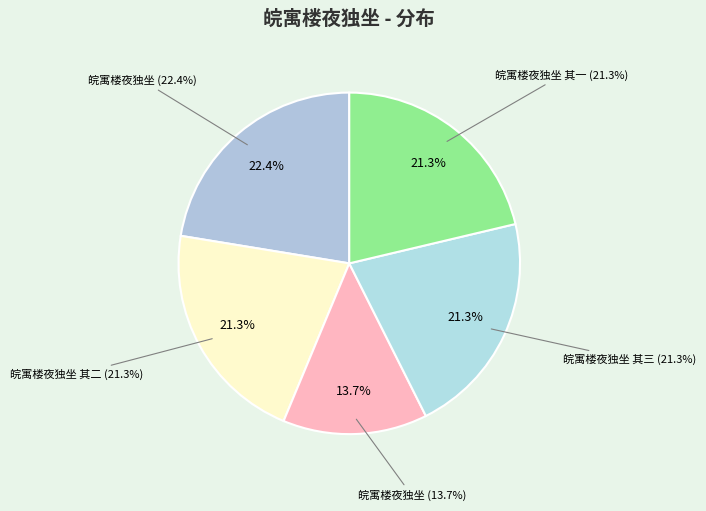

Rank the categories by value from lowest to highest.

皖寓楼夜独坐, 皖寓楼夜独坐 其一, 皖寓楼夜独坐 其二, 皖寓楼夜独坐 其三, 皖寓楼夜独坐